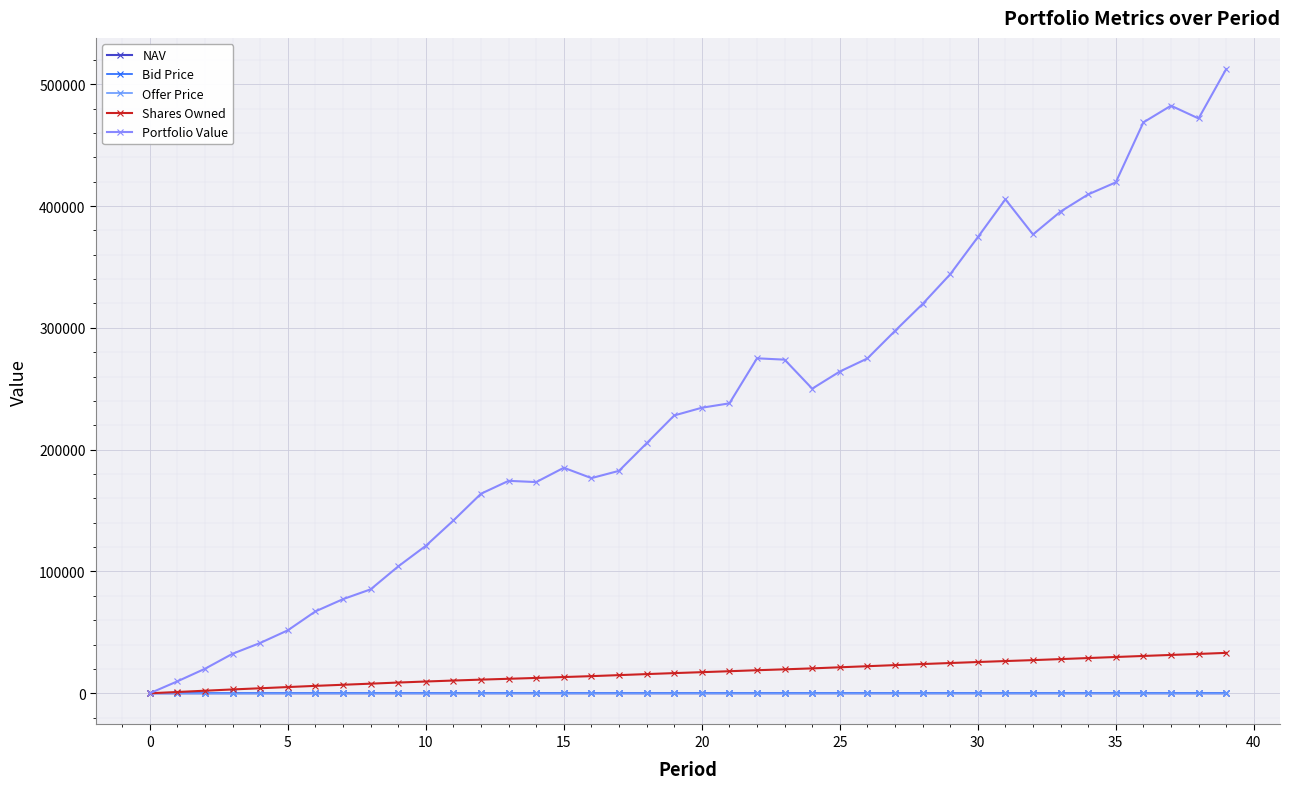

Does the chart have visible grid lines?

Yes